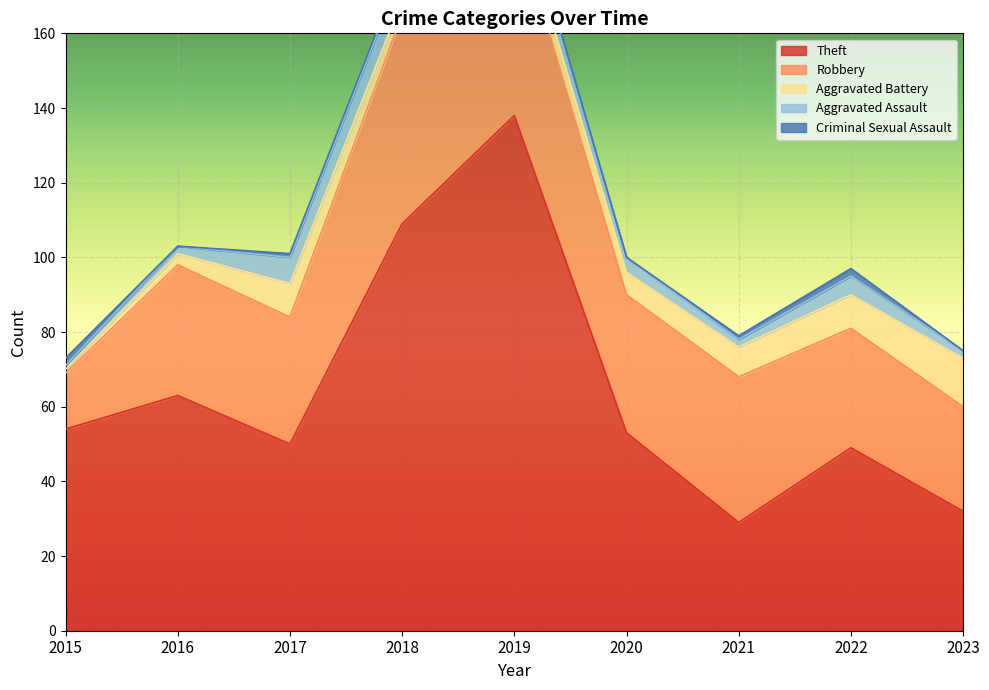

The value of Theft at 2022 is 49. True or false?

True